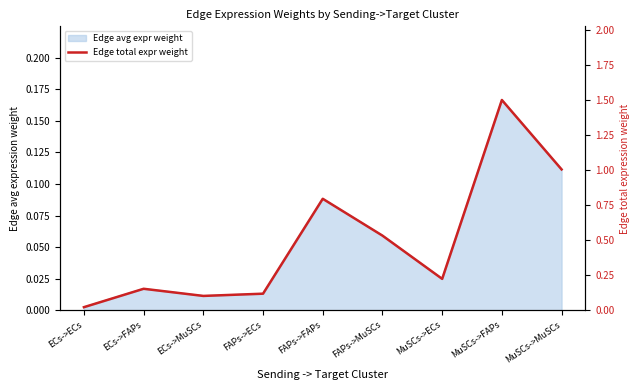

What is the difference between the maximum and second lowest values?

1.4